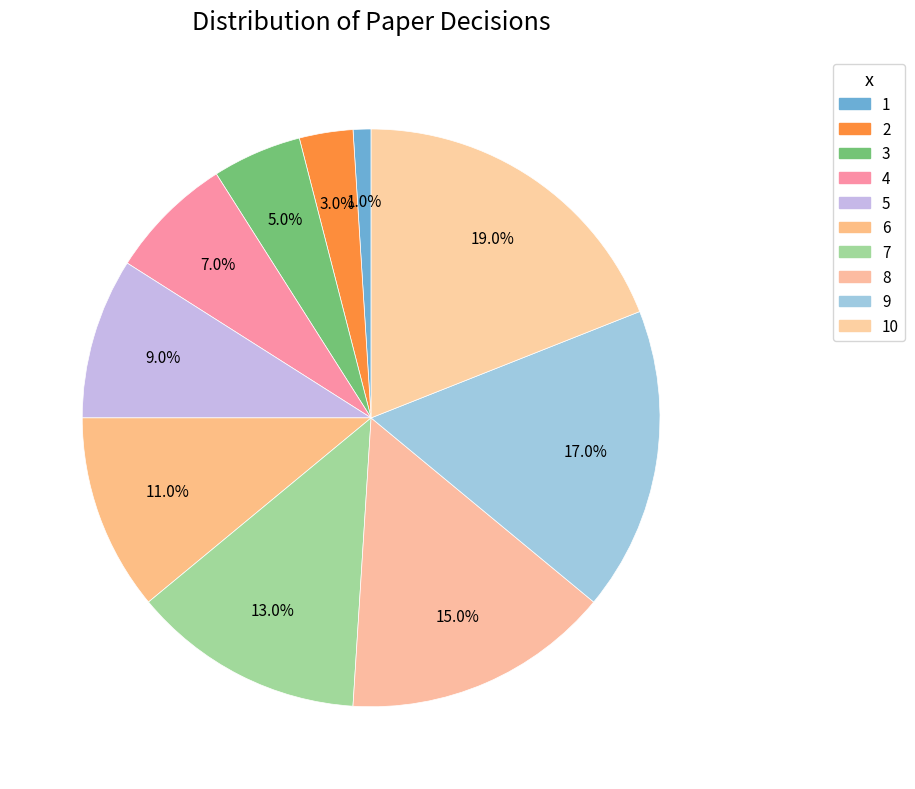

Combined, what portion of the pie is 8 and 7?

28.0%